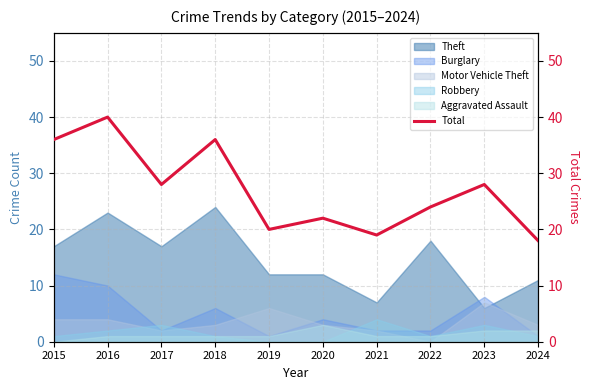

Reading left to right, what are all the values shown in this chart?

2015=36	2016=40	2017=28	2018=36	2019=20	2020=22	2021=19	2022=24	2023=28	2024=18